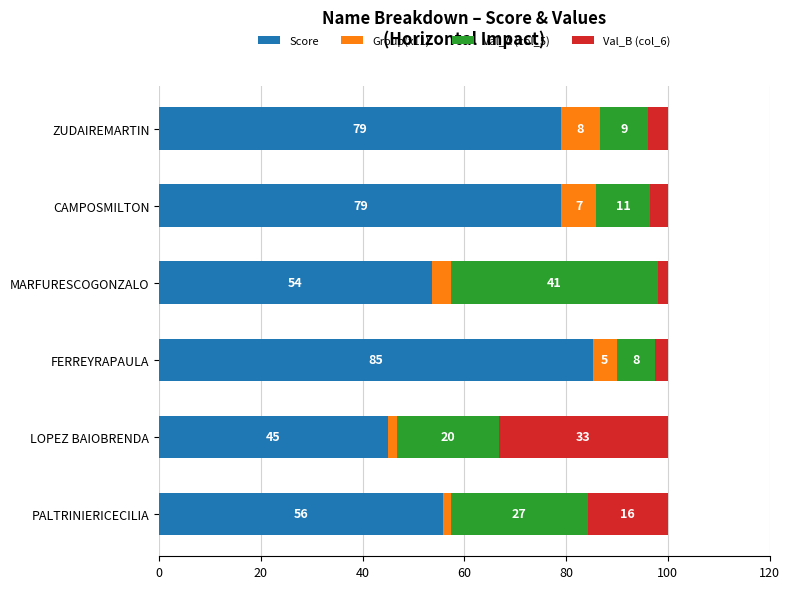

What is the value of the Score bar at the 5th from the left?

79.1